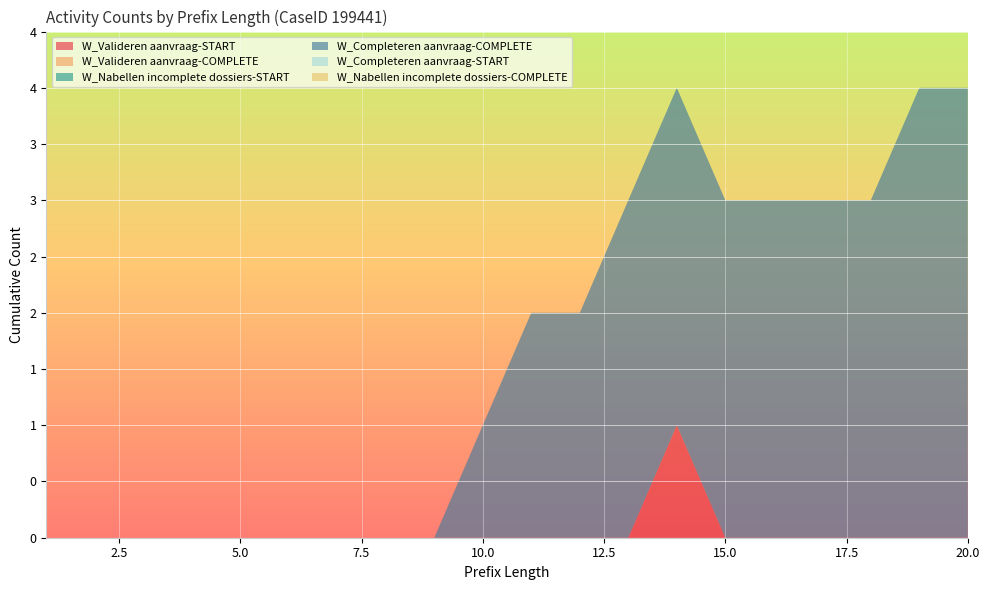

Reading right to left, what are all the values shown in this chart?

W_Valideren aanvraag-START: 0	0	0	0	0	0	1	0	0	0	0	0	0	0	0	0	0	0	0	0
W_Valideren aanvraag-COMPLETE: 0	0	0	0	0	0	0	0	0	0	0	0	0	0	0	0	0	0	0	0
W_Nabellen incomplete dossiers-START: 0	0	0	0	0	0	0	0	0	0	0	0	0	0	0	0	0	0	0	0
W_Completeren aanvraag-COMPLETE: 4	4	3	3	3	3	3	3	2	2	1	0	0	0	0	0	0	0	0	0
W_Completeren aanvraag-START: 0	0	0	0	0	0	0	0	0	0	0	0	0	0	0	0	0	0	0	0
W_Nabellen incomplete dossiers-COMPLETE: 0	0	0	0	0	0	0	0	0	0	0	0	0	0	0	0	0	0	0	0